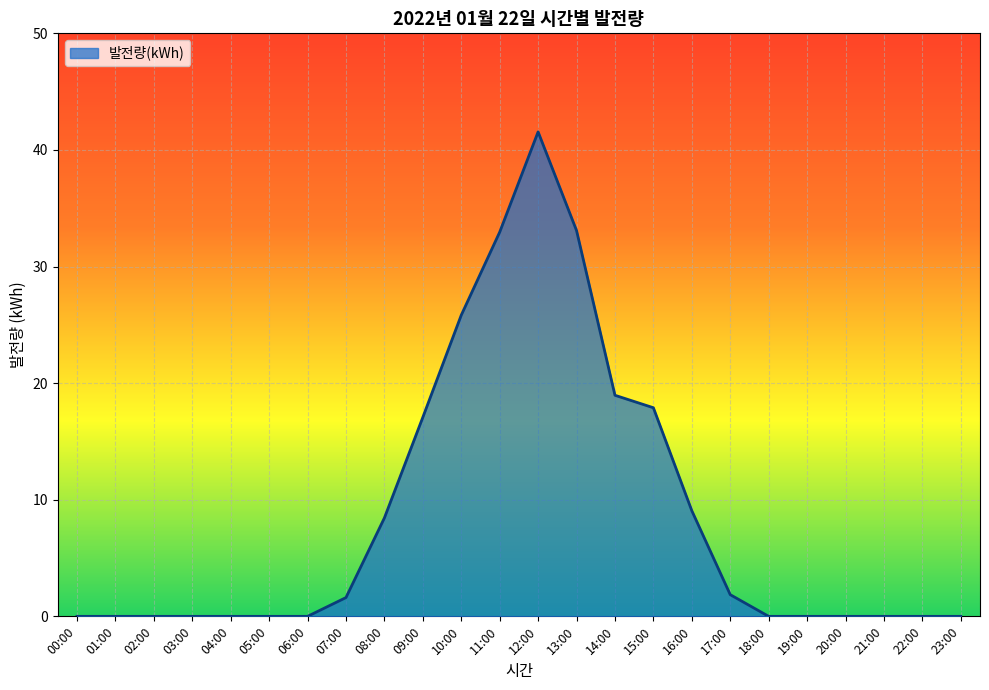

How many lines are shown in the chart?

1